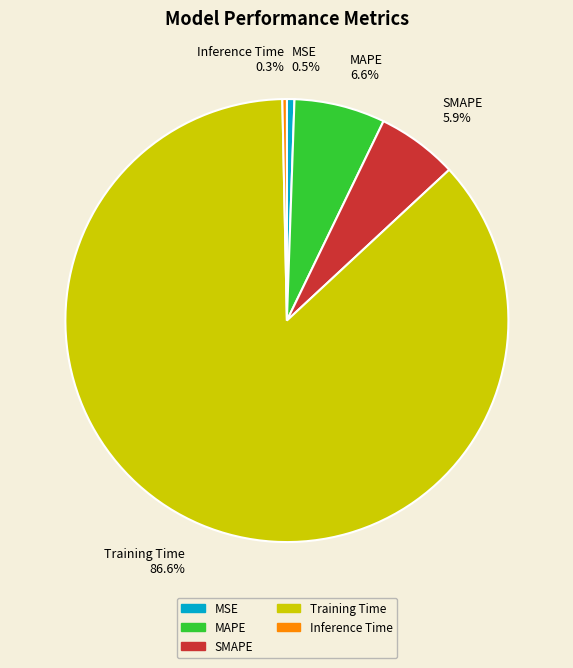

How many slices are in this pie chart?

5